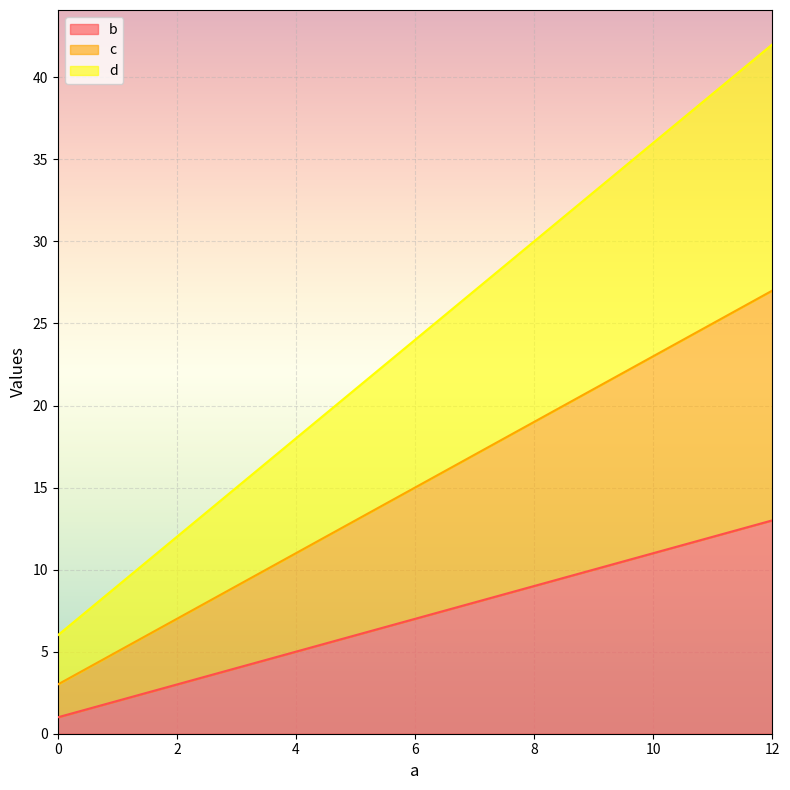

Does the chart display data point markers on the line(s)?

No